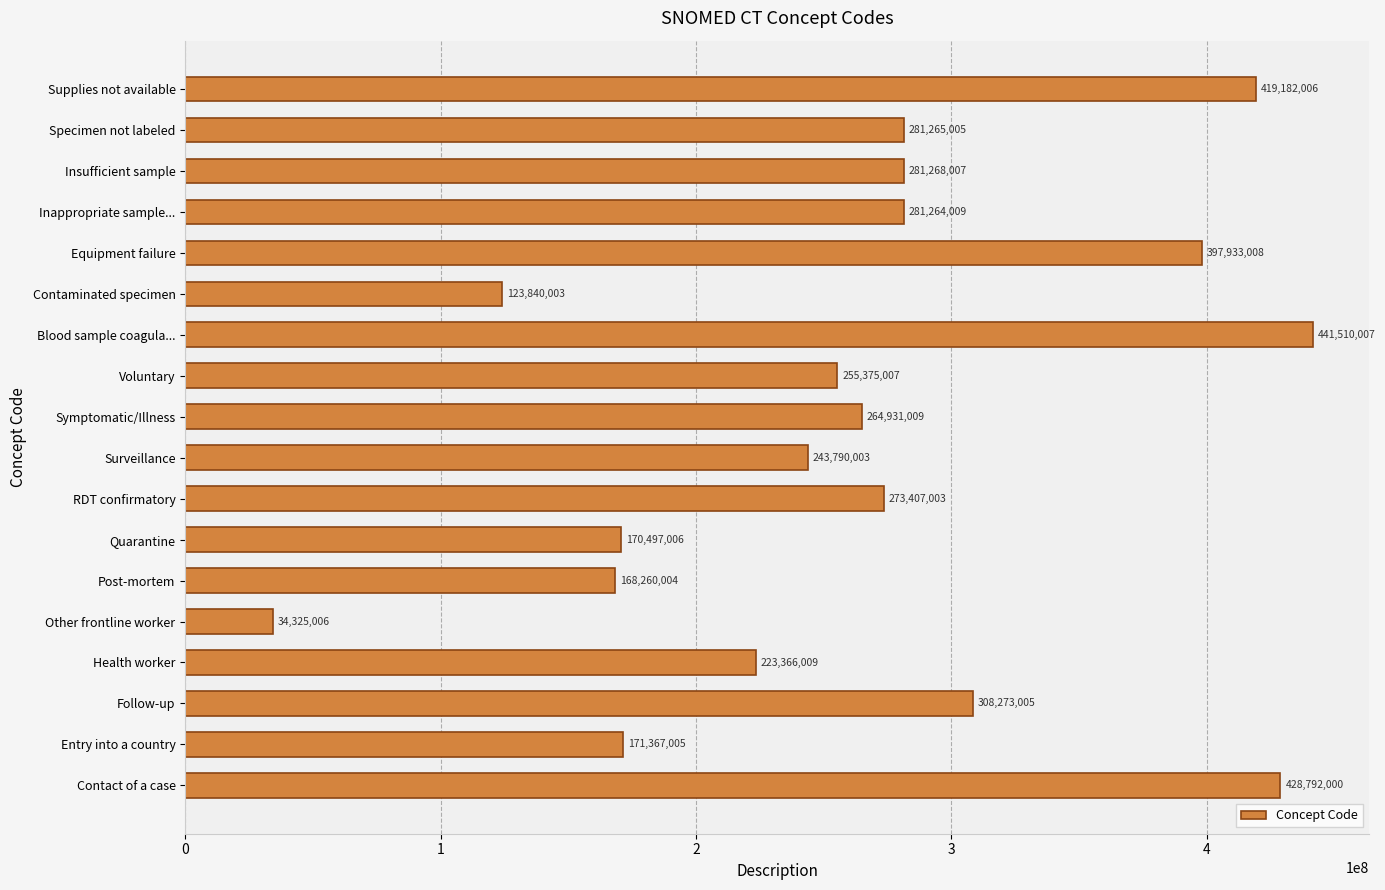

Rank the categories by value from highest to lowest.

Blood sample coagula..., Contact of a case, Supplies not available, Equipment failure, Follow-up, Insufficient sample, Specimen not labeled, Inappropriate sample..., RDT confirmatory, Symptomatic/Illness, Voluntary, Surveillance, Health worker, Entry into a country, Quarantine, Post-mortem, Contaminated specimen, Other frontline worker